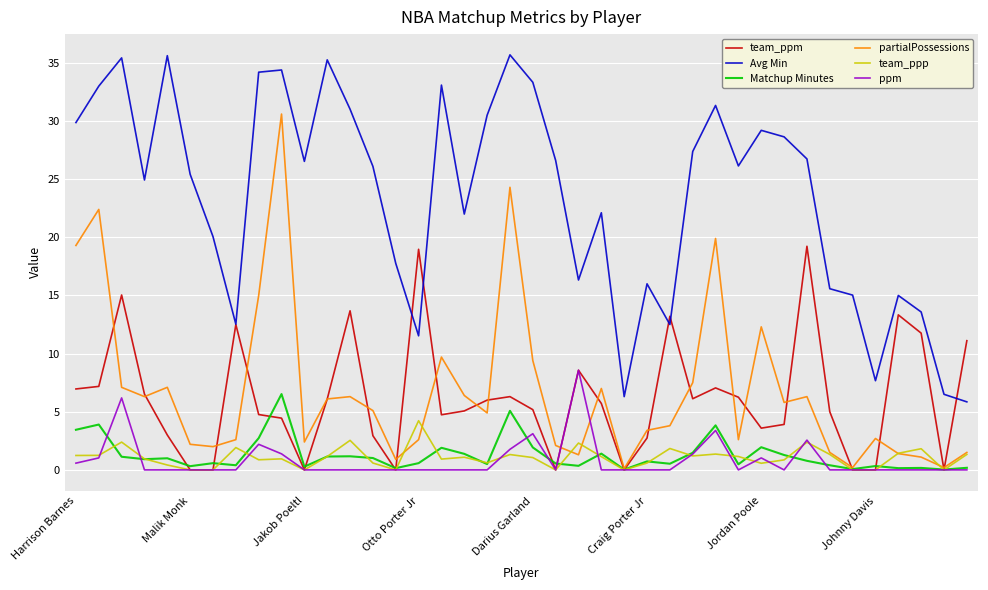

True or false: ppm and Avg Min cross at least once.

False